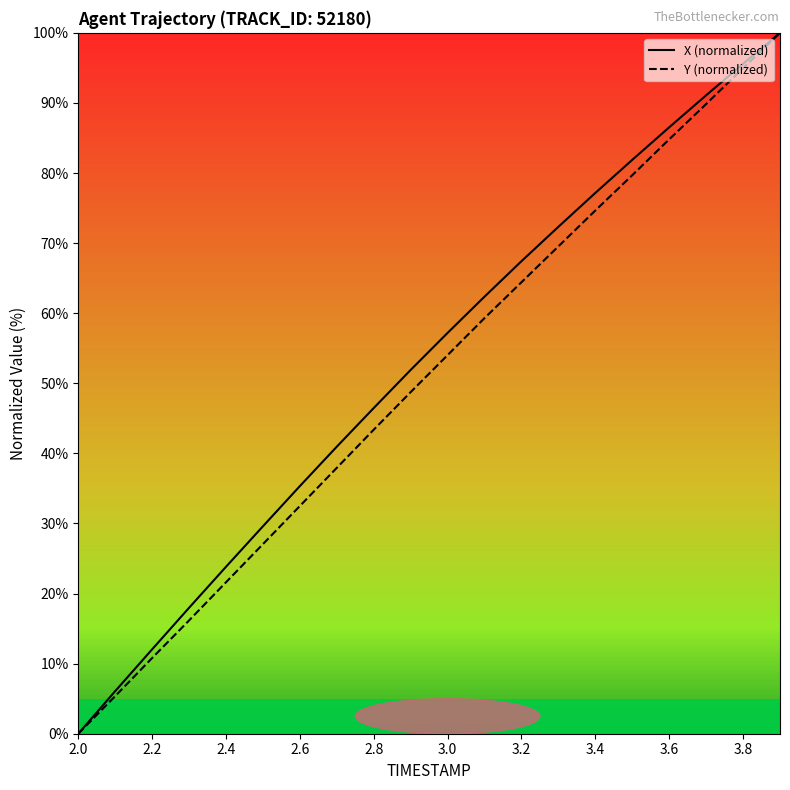

True or false: X (normalized) has more than 2 interior local peaks.

False